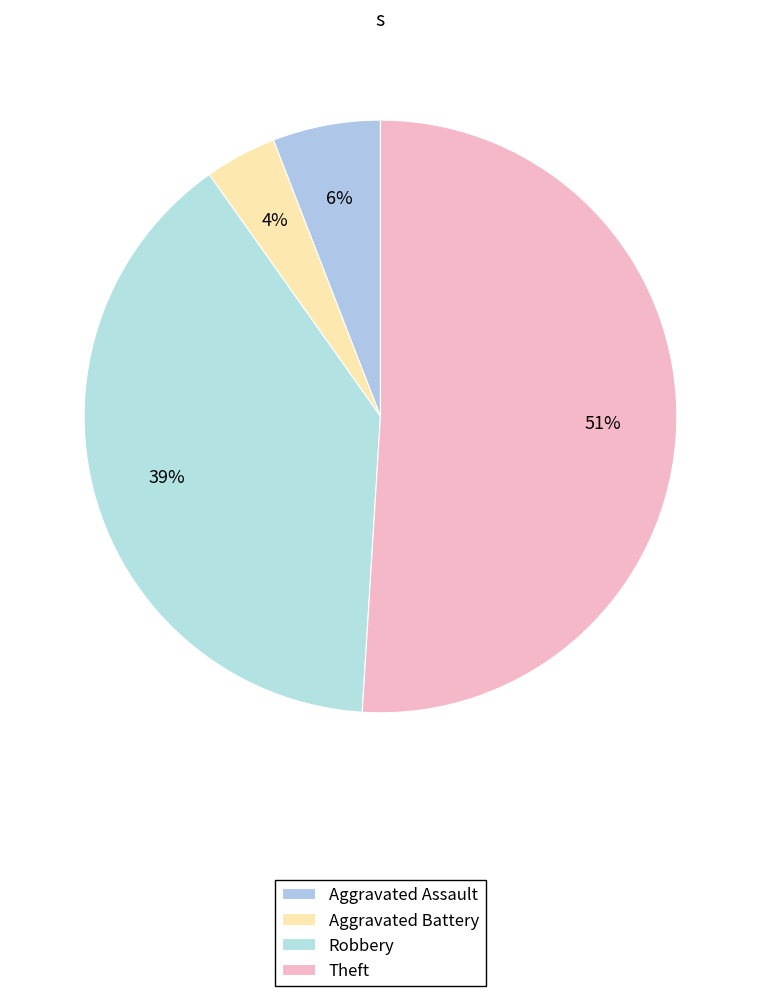

To the nearest percent, what portion does Robbery represent?

39%